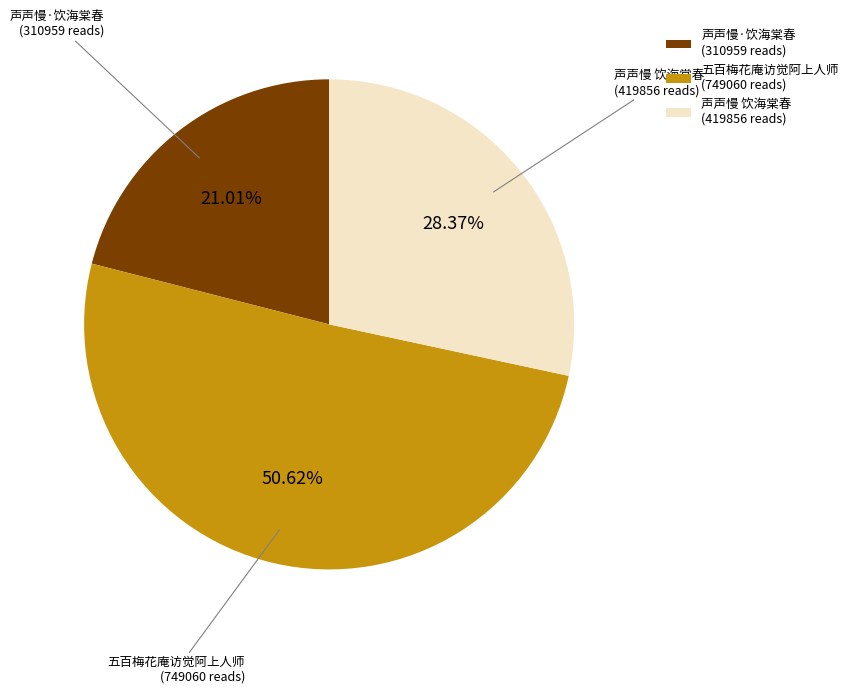

Combined, do 五百梅花庵访觉阿上人师 (749060 reads) and 声声慢 饮海棠春 (419856 reads) account for over 50%?

Yes